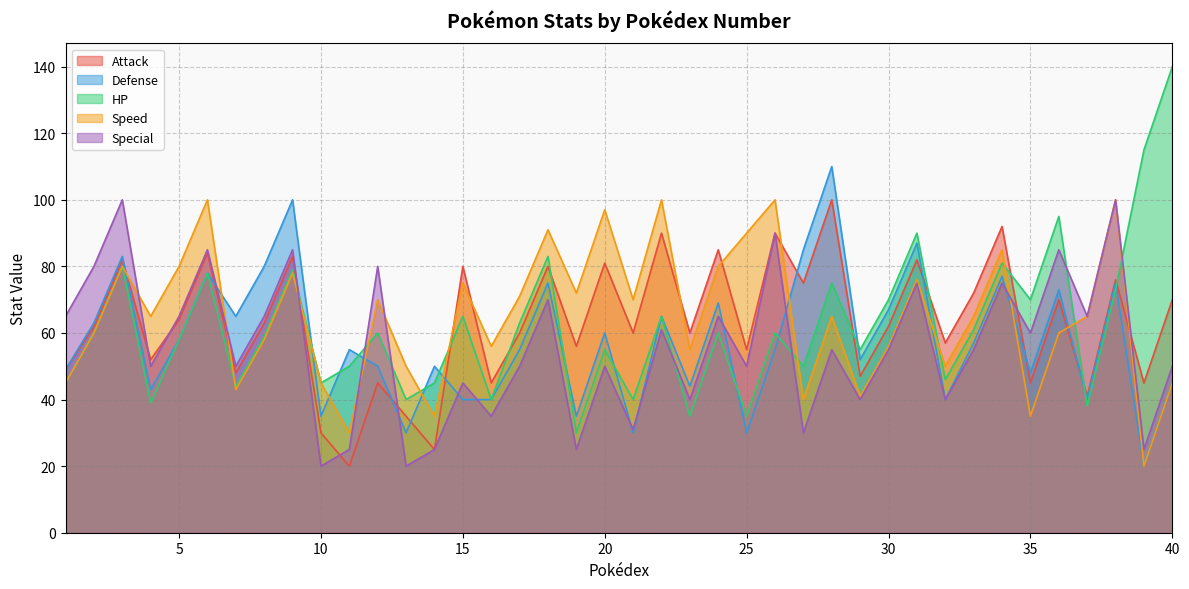

True or false: Defense and Special intersect in this chart.

True